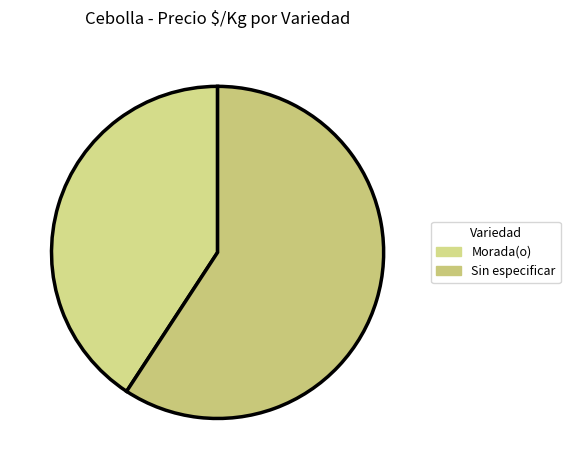

Is there a majority slice in this chart?

Yes